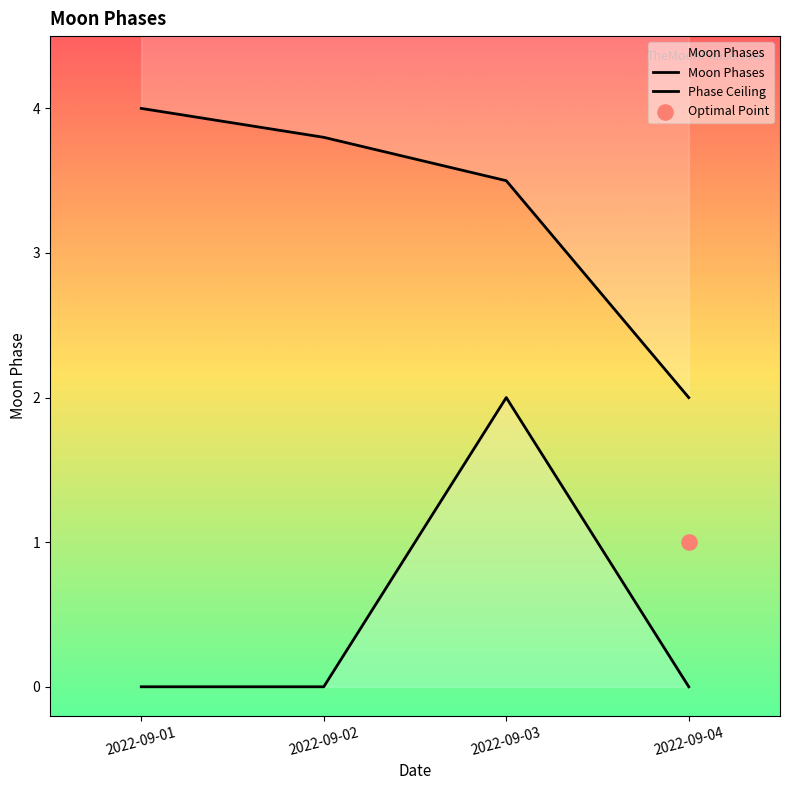

Which series has the largest total across all categories?

Phase Ceiling